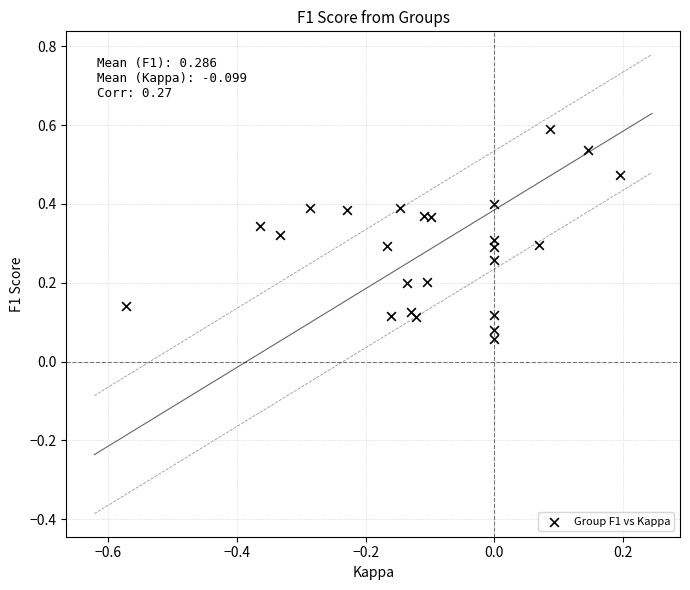

What is the range of X values (max minus min)?

0.8